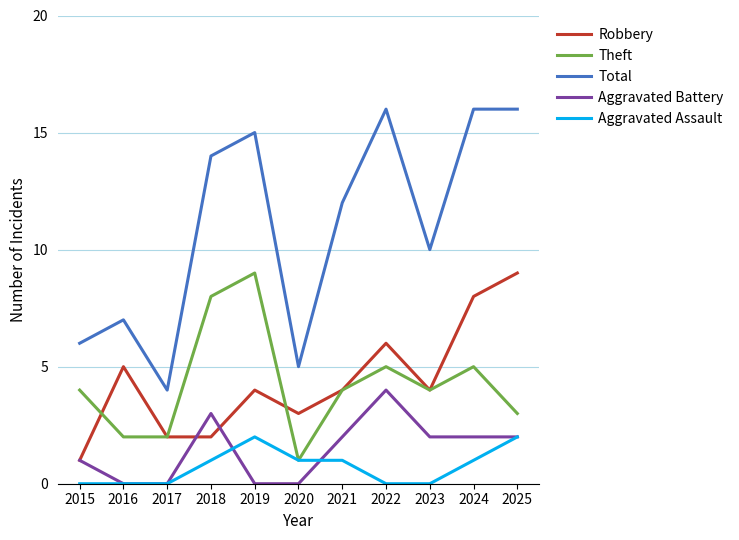

Is the value of Robbery at 2023 greater than the value of Theft at 2018?

No